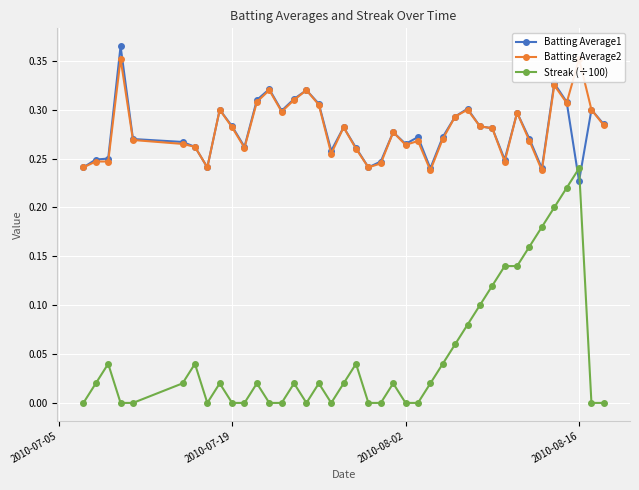

At which label is Batting Average1 closest to 0?

2010-08-16